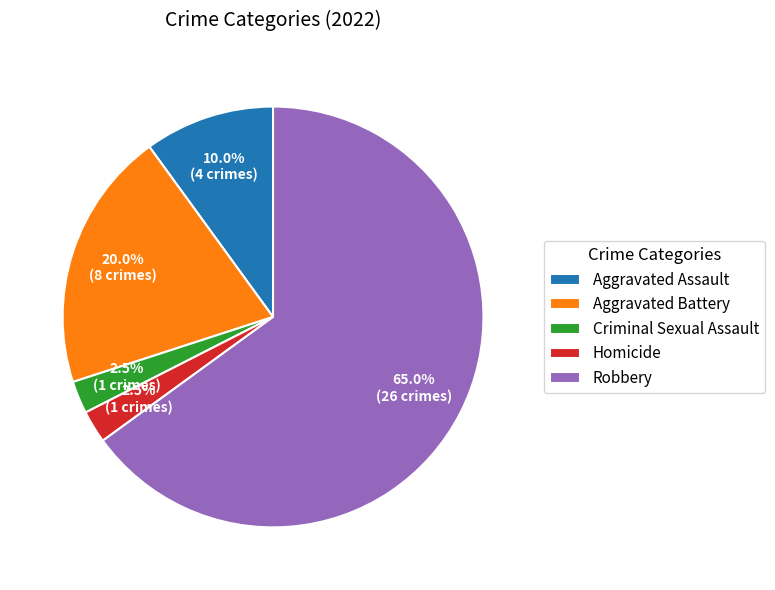

True or false: Robbery accounts for 65% of the total.

True